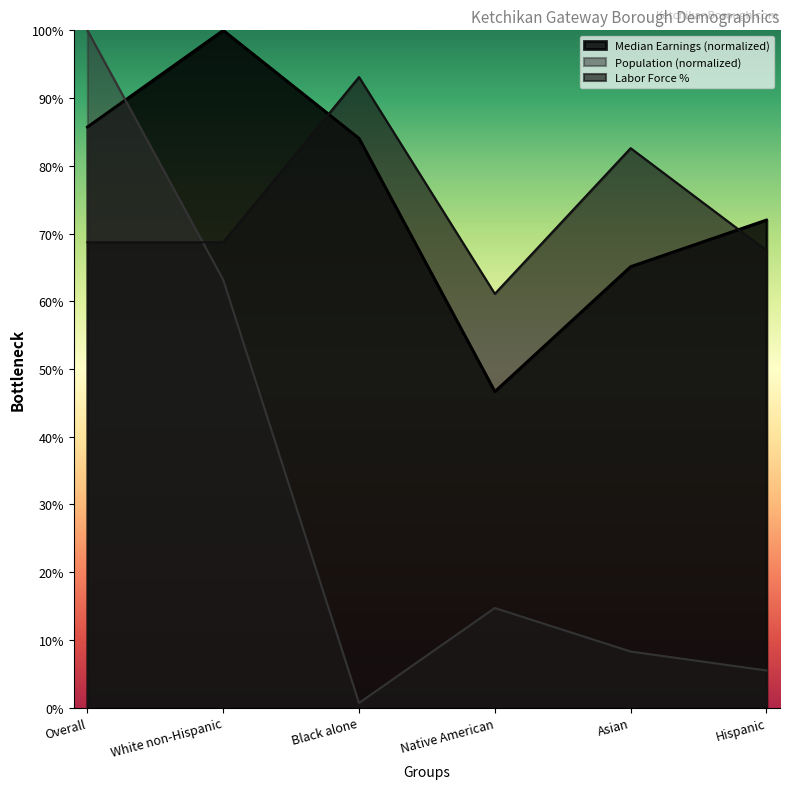

Reading left to right, extract all data points from this chart.

Median Earnings: Overall=85.7	White non-Hispanic=100.0	Black alone=84.1	Native American=46.7	Asian=65.1	Hispanic=72.0
Population: Overall=100.0	White non-Hispanic=63.2	Black alone=0.7	Native American=14.7	Asian=8.3	Hispanic=5.5
Labor Force %: Overall=68.7	White non-Hispanic=68.7	Black alone=93.1	Native American=61.1	Asian=82.6	Hispanic=67.5